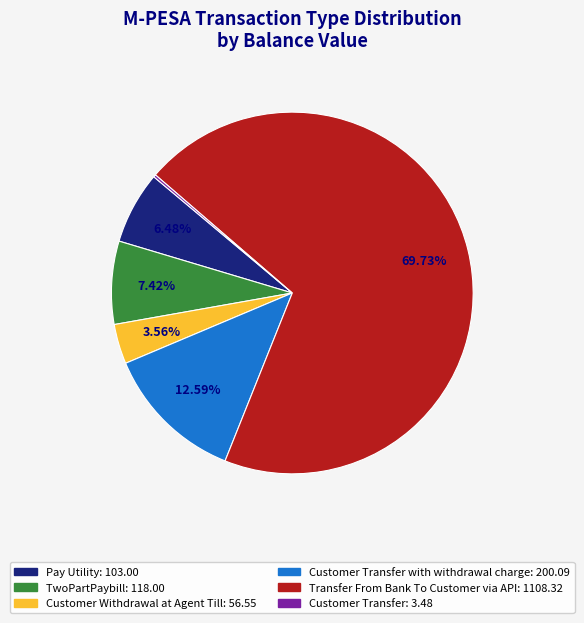

Is there a majority slice in this chart?

Yes